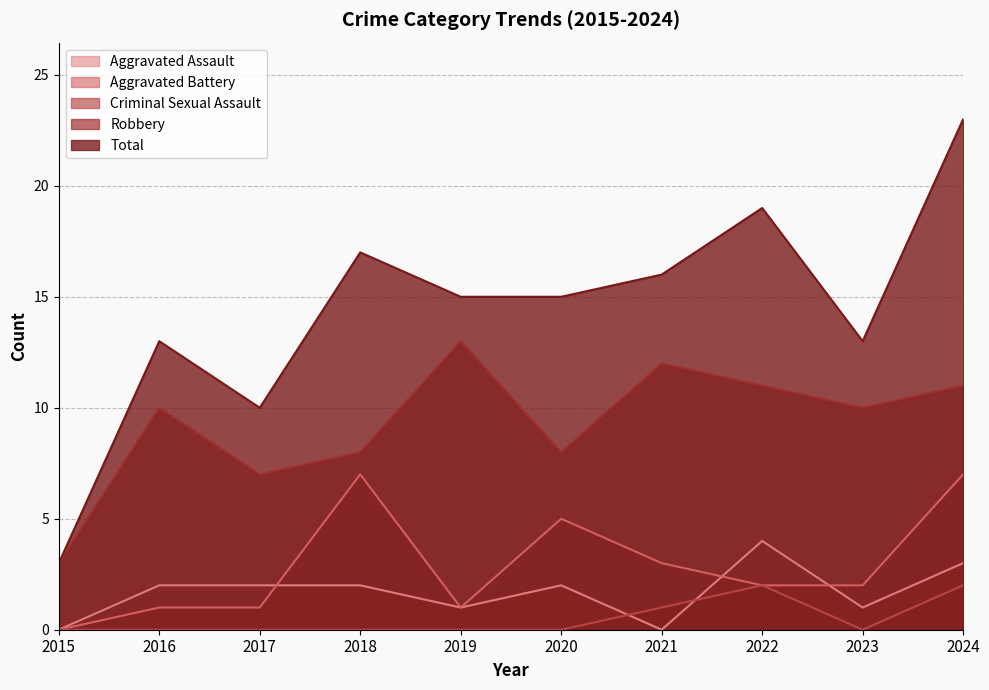

Which category has the highest value in the Robbery series?

2019